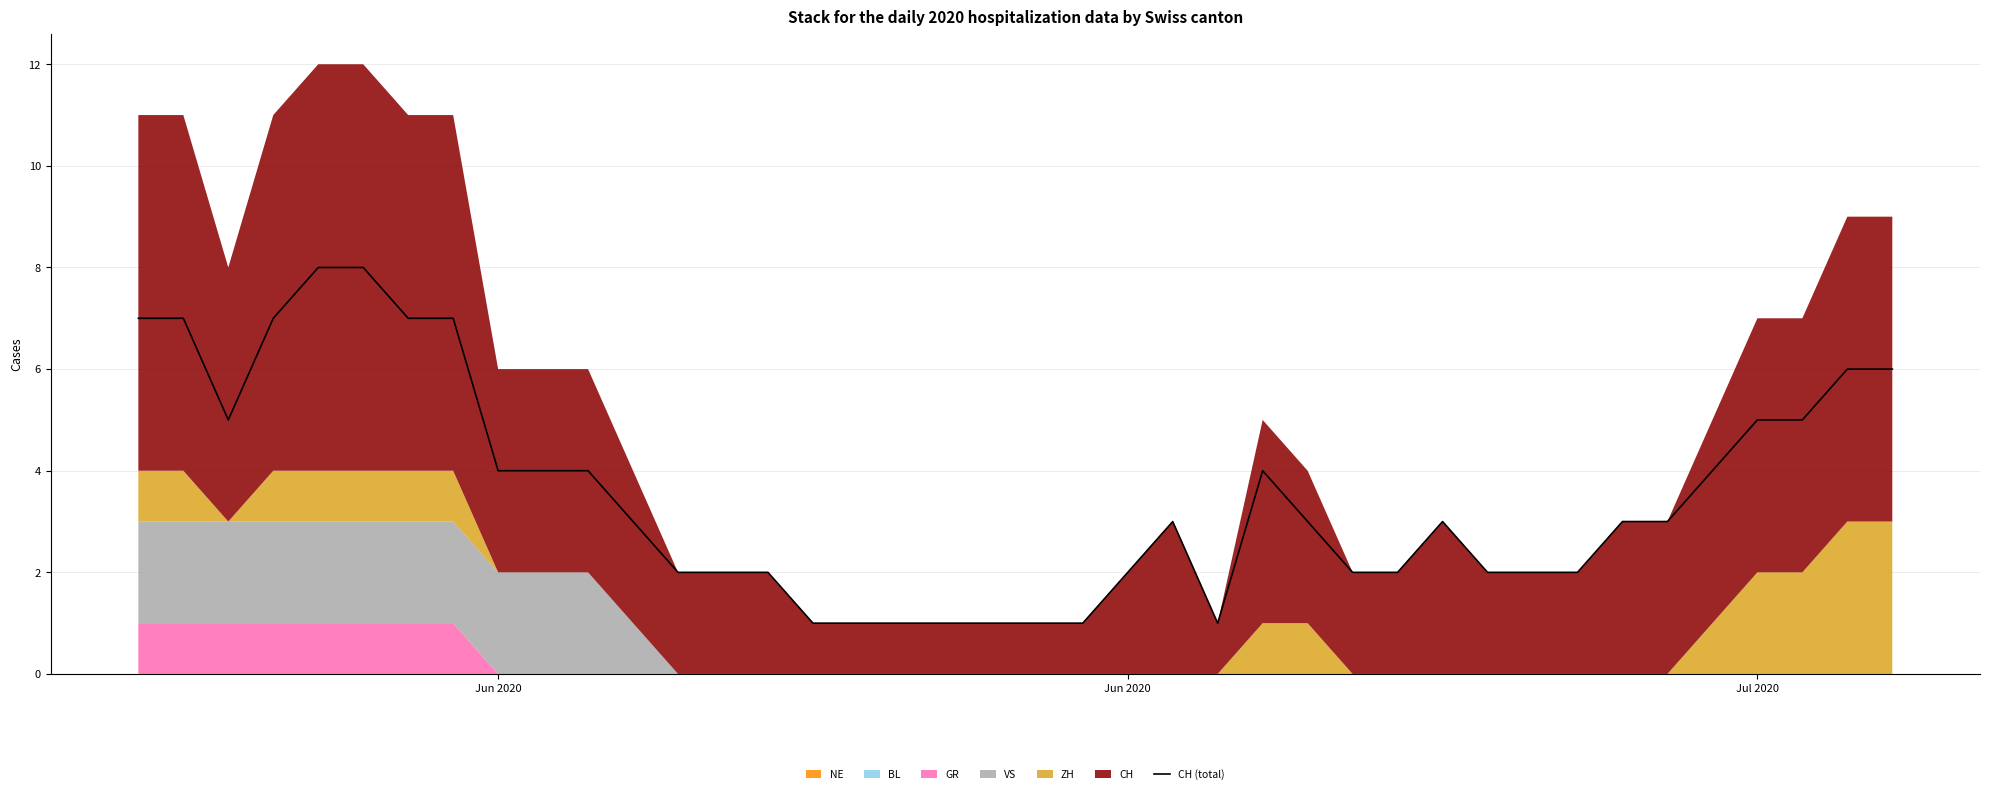

What is the difference between the second highest and minimum values?

7